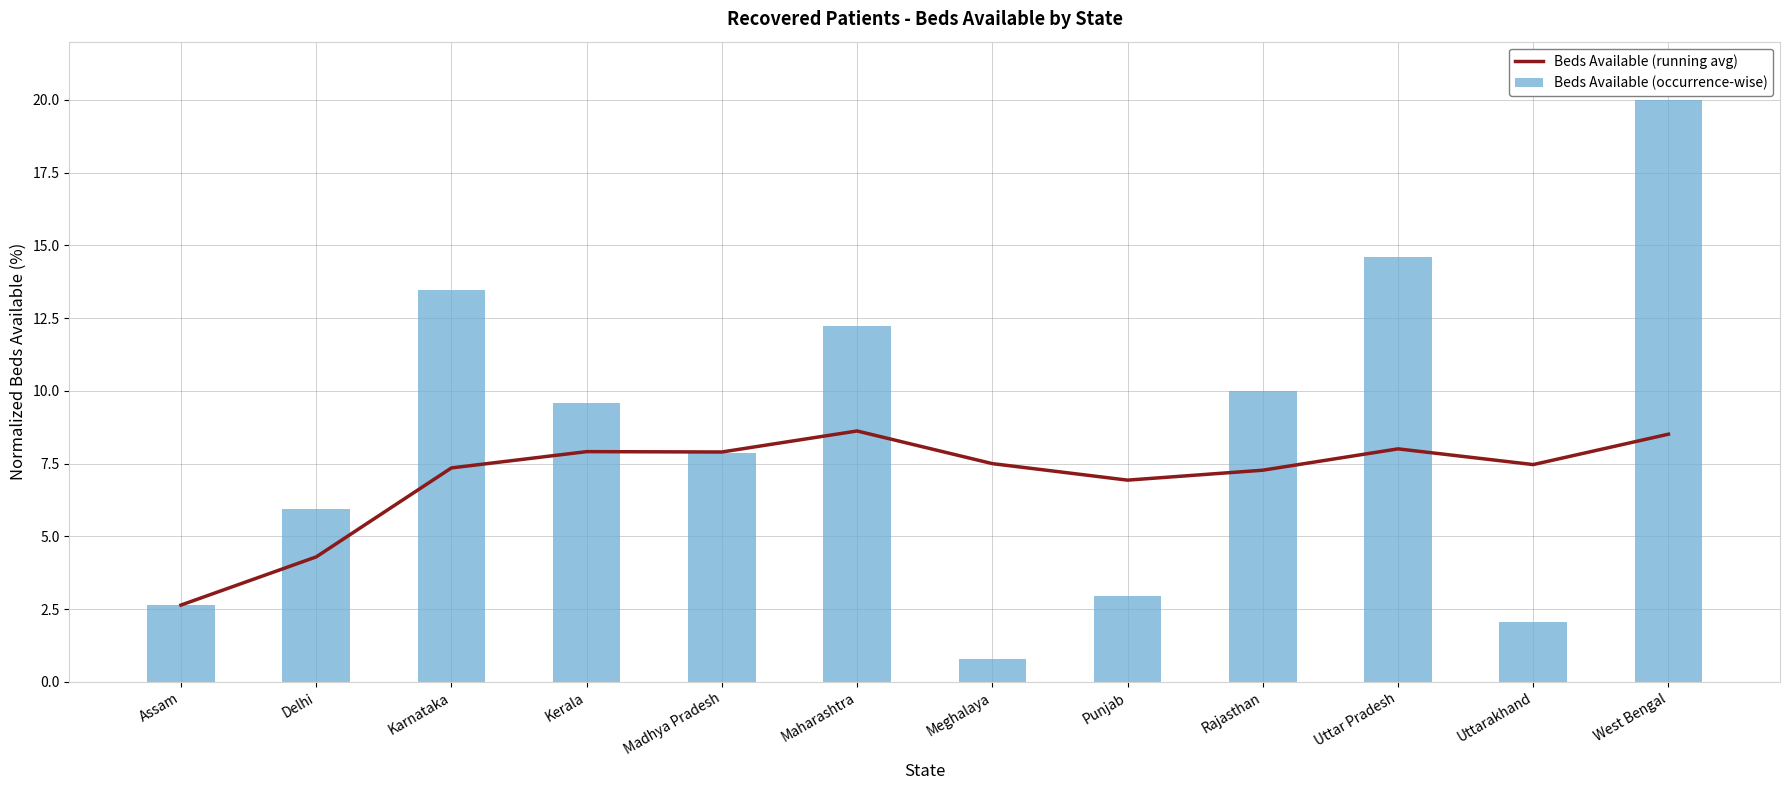

What is the label of the 4th bar from the left?

Kerala